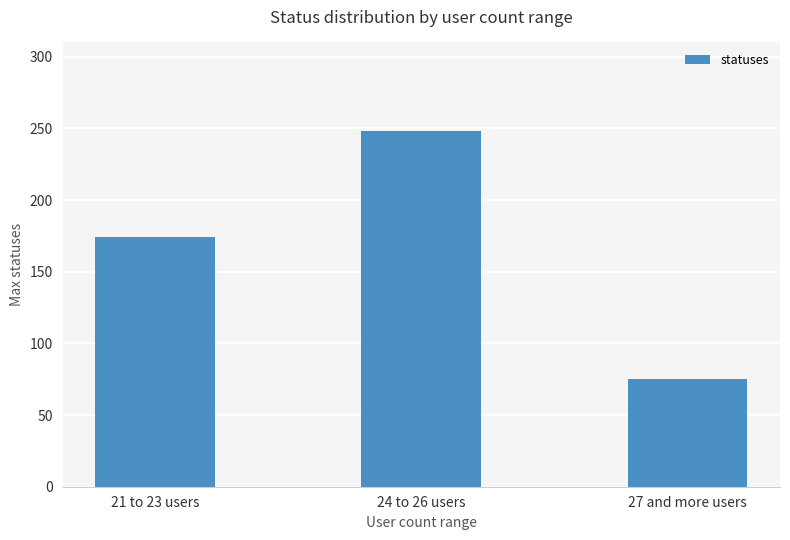

What is the value of the 2nd bar from the left?

248